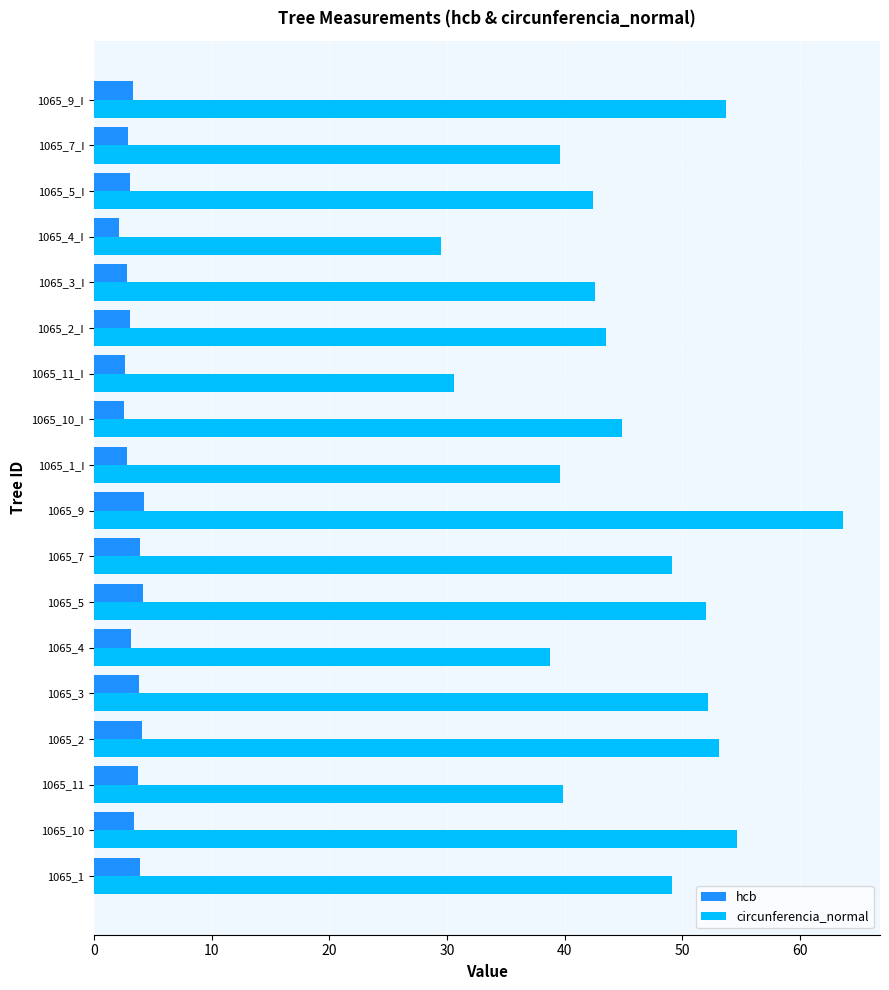

What is the difference between the maximum and minimum values in the circunferencia_normal series?

34.1